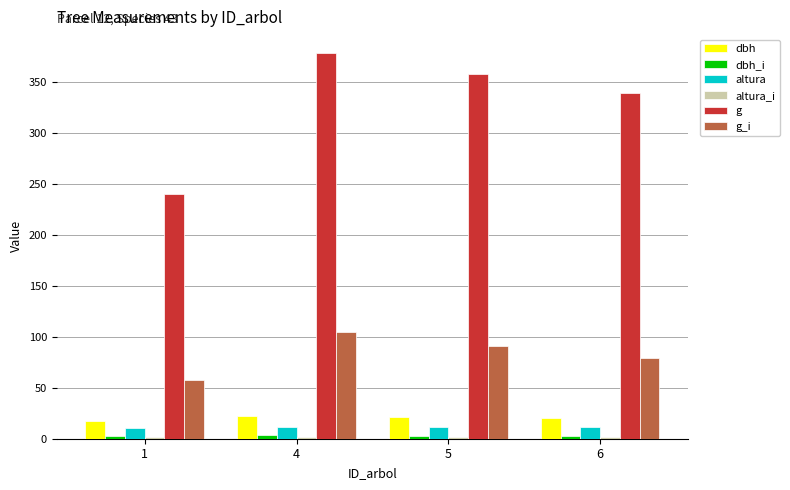

Which series changed the most between 1 and 6?

g